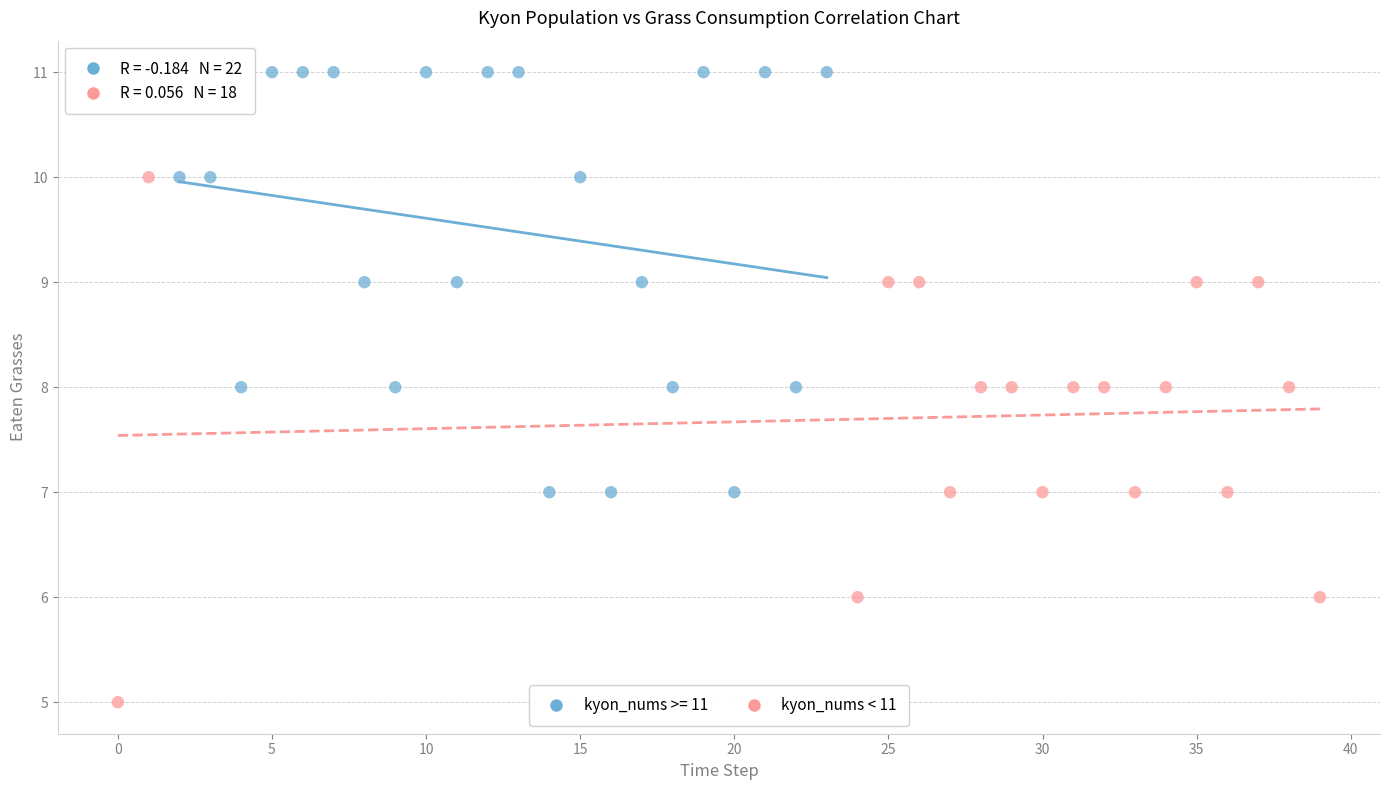

Which series contains the highest Y value?

kyon_nums >= 11